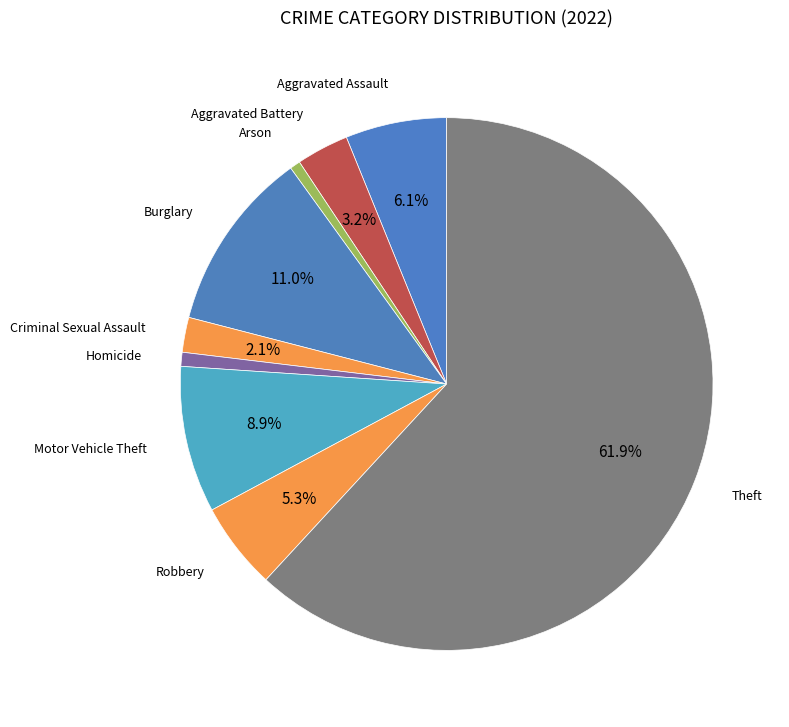

Does Robbery account for over 50% of the chart?

No